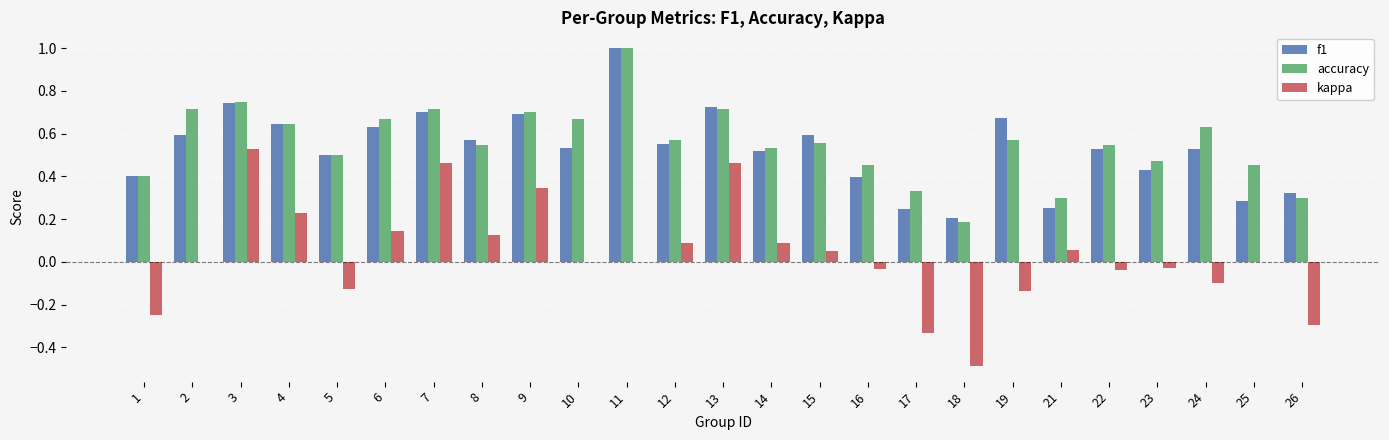

Is the value of accuracy at 9 greater than the value of kappa at 17?

Yes